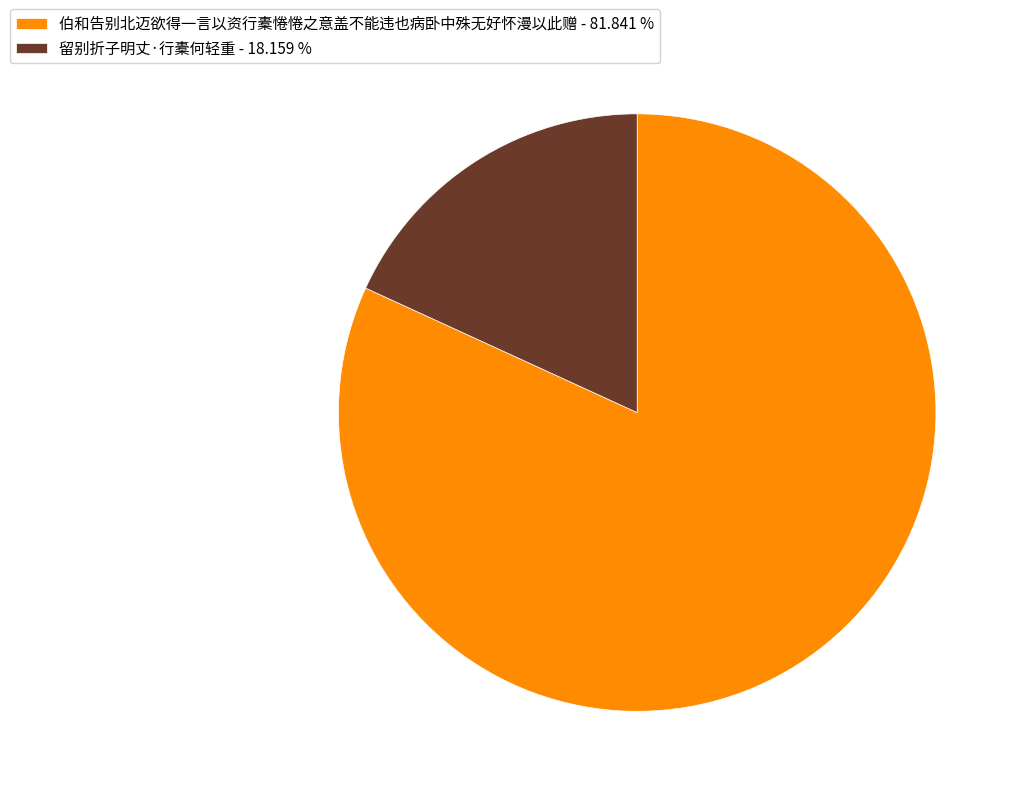

Count the number of slices in the pie.

2